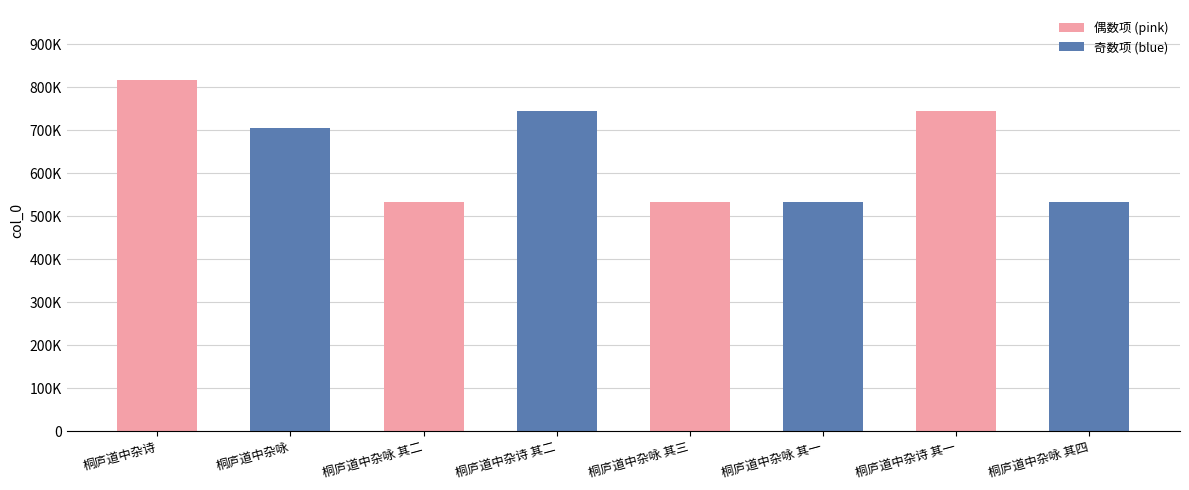

At which category does the chart reach its peak across all series?

桐庐道中杂诗